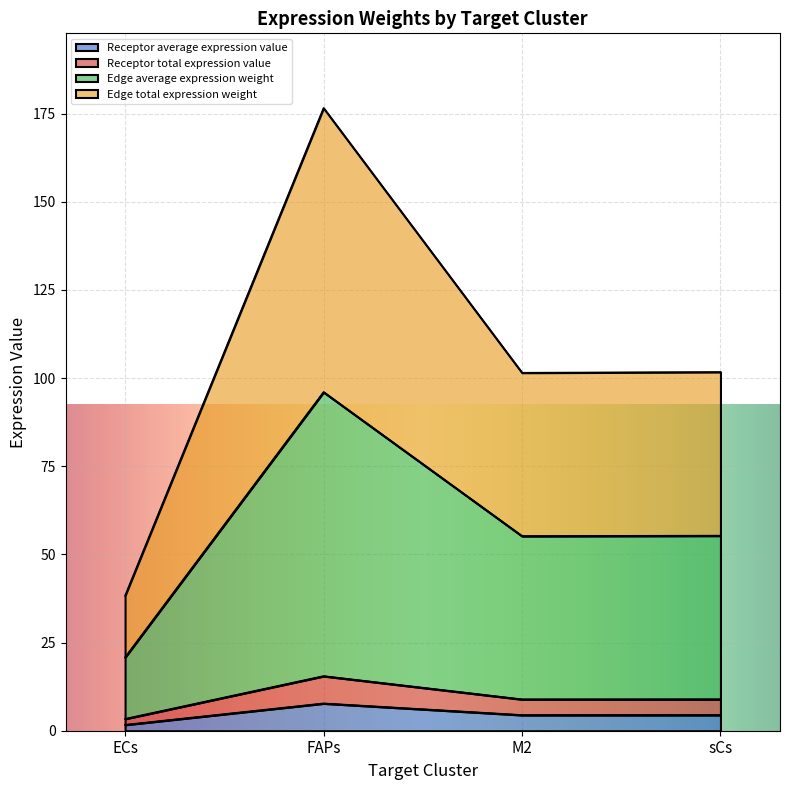

Does the chart display data point markers on the line(s)?

No